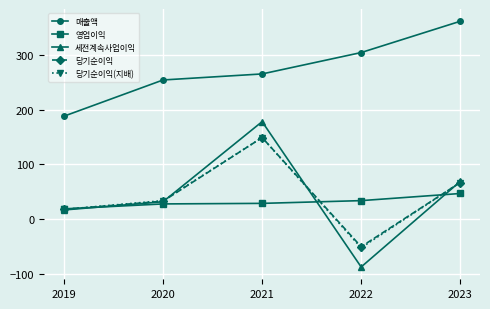

What is the difference between the highest and lowest values at 2019?

171